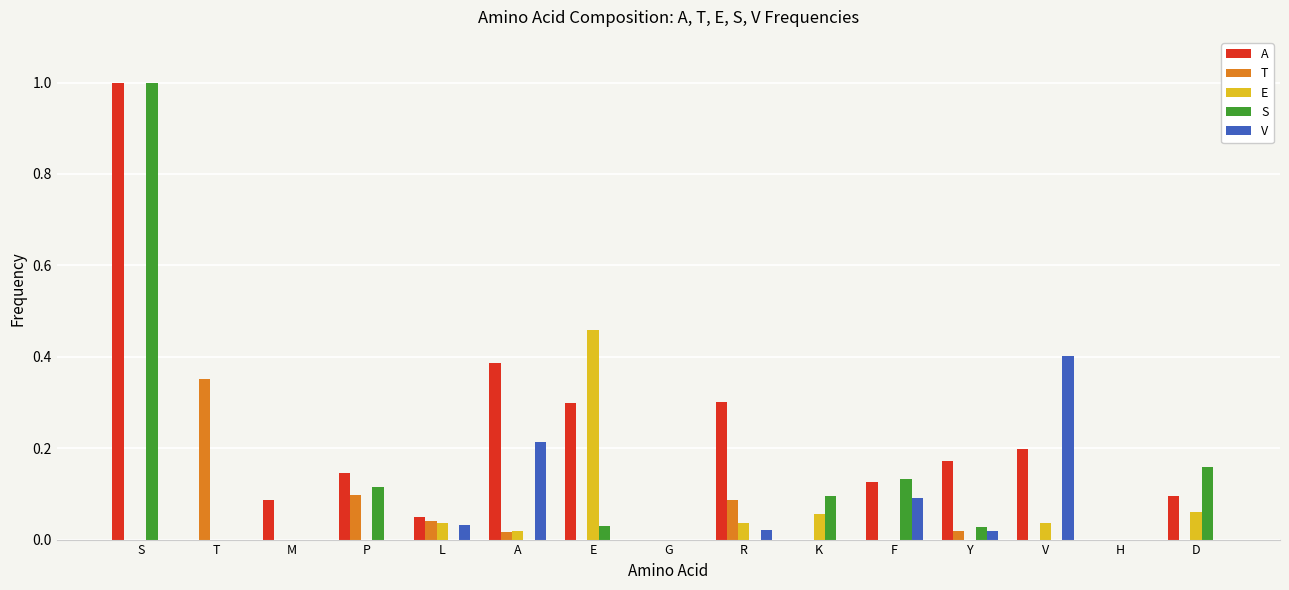

Is it true that T equals 0.4 at T?

True